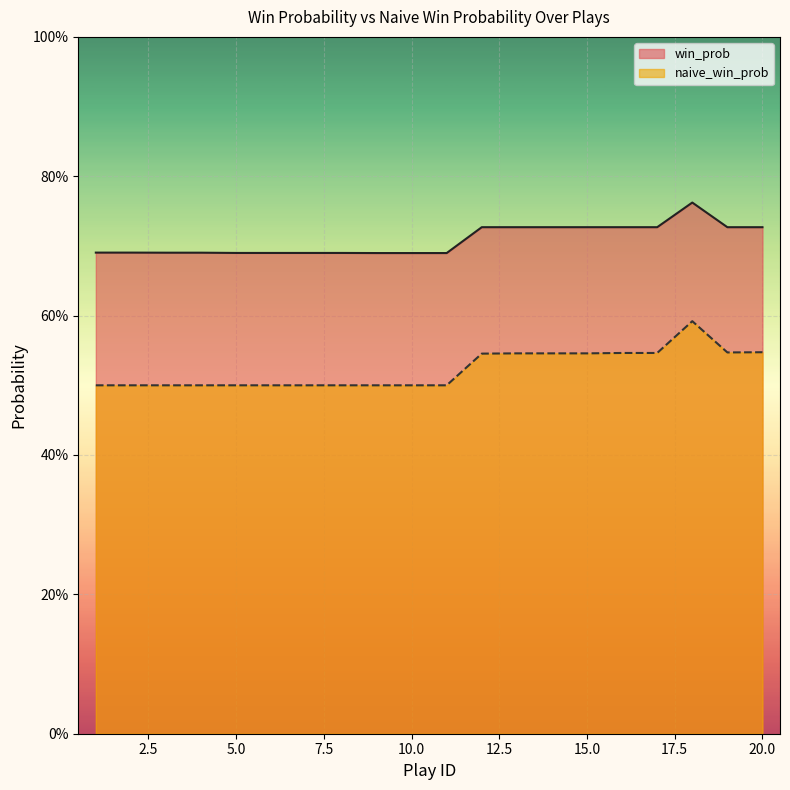

True or false: win_prob and naive_win_prob cross at least once.

False